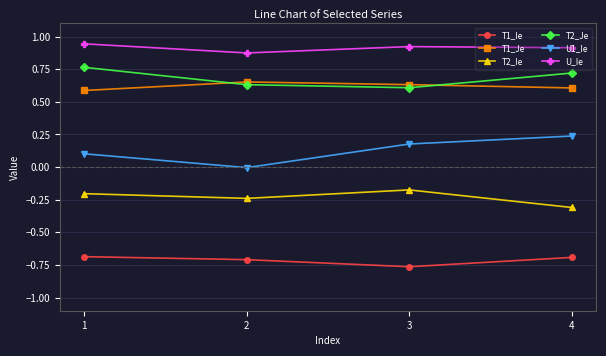

True or false: T1_Je and U_Ie intersect in this chart.

False